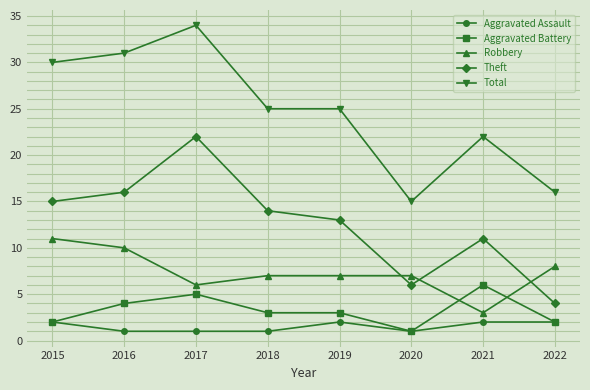

How many categories are shown in the chart?

8